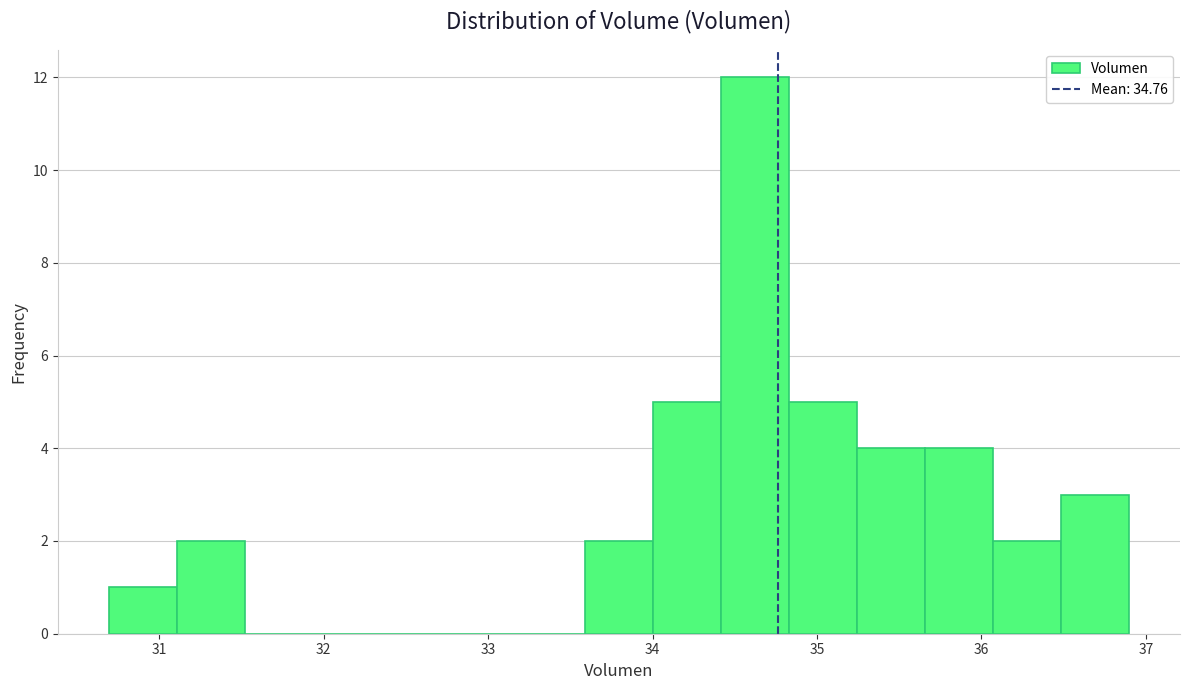

Reading left to right, transcribe this chart: for each bar, give the range it covers on the x-axis and its height. Neither the bar edges nor the heights are printed on the chart, so give them approximately, as read against the axes.

30.7 to 31.1: 1
31.1 to 31.5: 2
31.5 to 31.9: 0
31.9 to 32.3: 0
32.3 to 32.8: 0
32.8 to 33.2: 0
33.2 to 33.6: 0
33.6 to 34.0: 2
34.0 to 34.4: 5
34.4 to 34.8: 12
34.8 to 35.2: 5
35.2 to 35.7: 4
35.7 to 36.1: 4
36.1 to 36.5: 2
36.5 to 36.9: 3